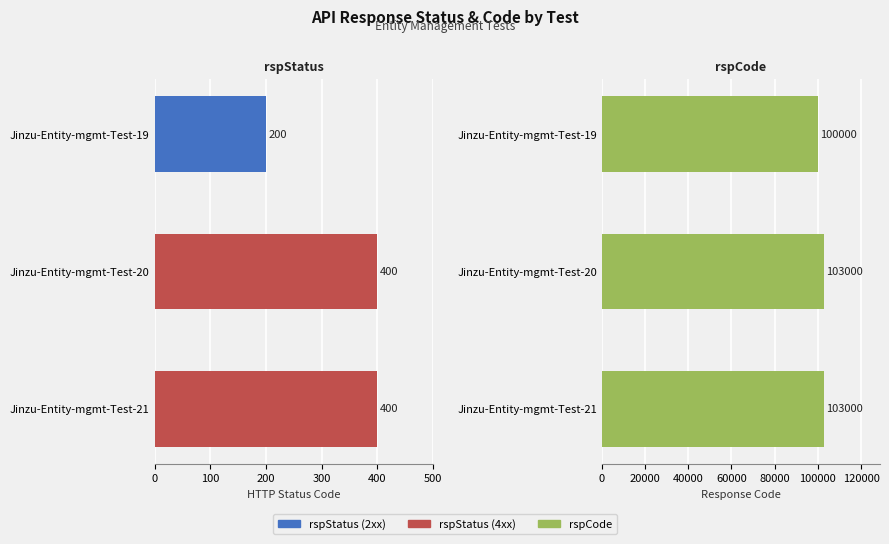

What is the difference between the rspCode values at Jinzu-Entity-mgmt-Test-21 and Jinzu-Entity-mgmt-Test-19?

3000